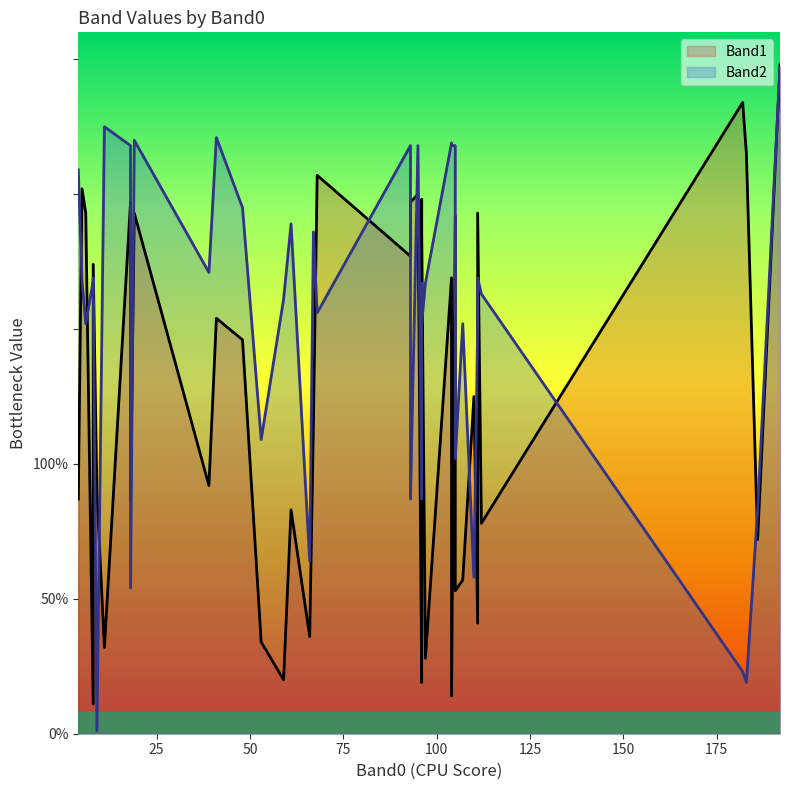

What is the maximum value shown in the chart?

248